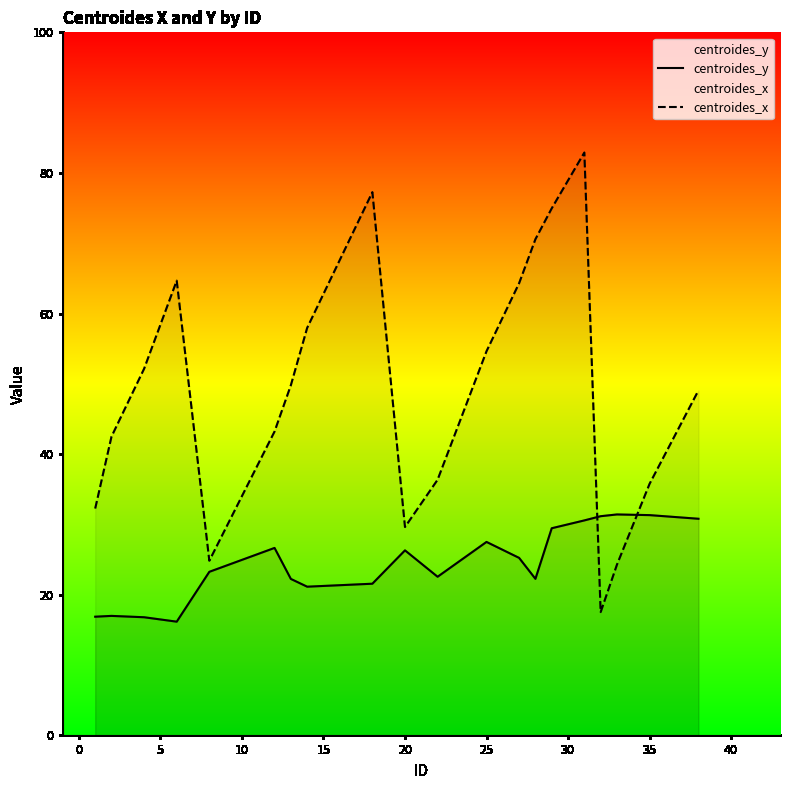

Rank the series by their average value, from highest to lowest.

centroides_x, centroides_y